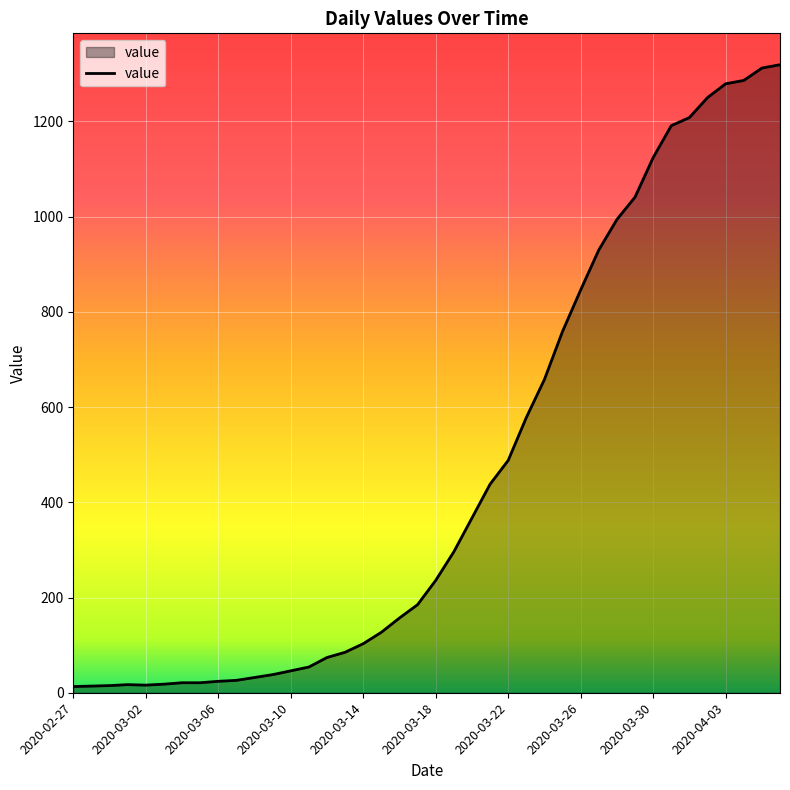

What is the maximum value shown in the chart?

1319